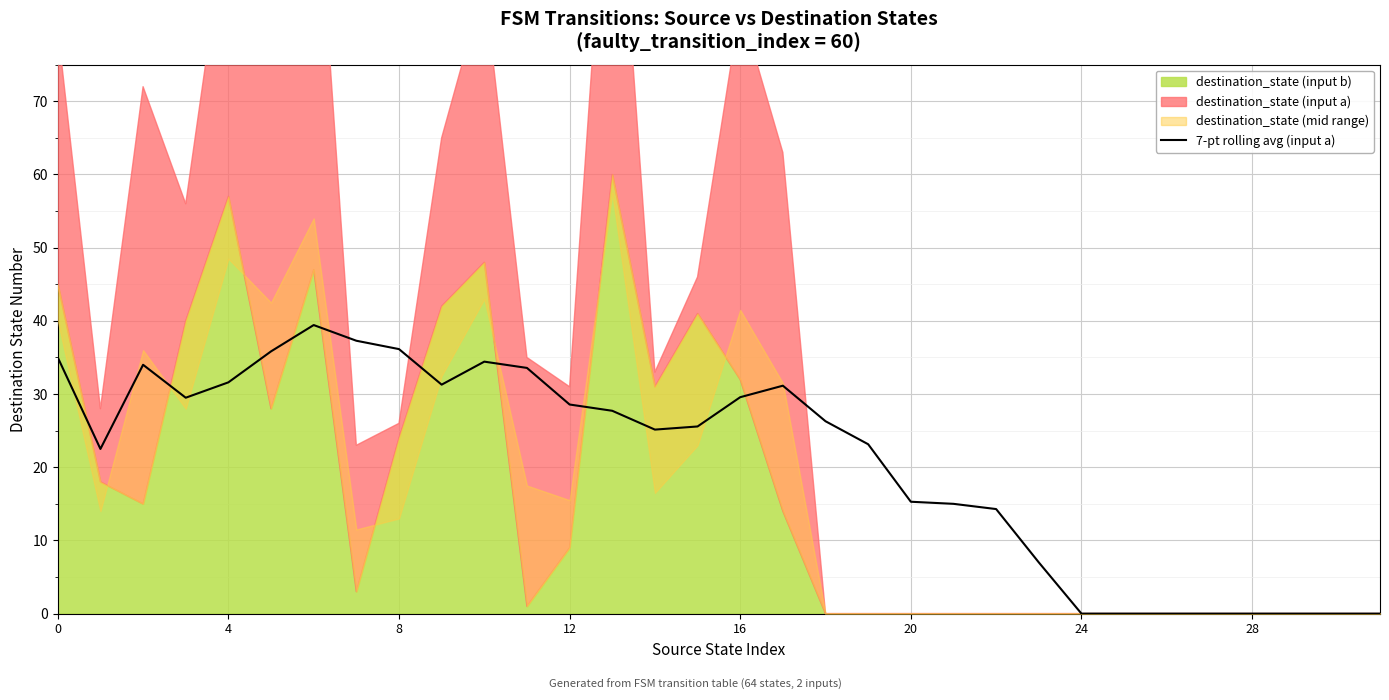

What is the highest value of the 7-pt rolling avg (input a) series?

39.4